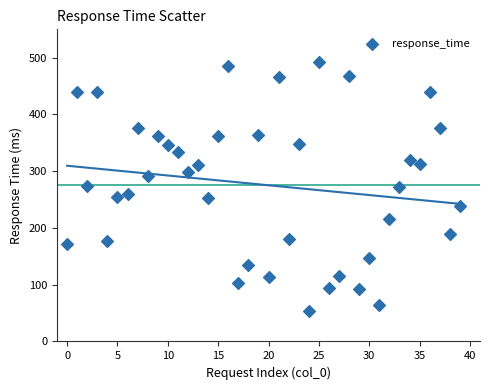

What is the range of Y values (max minus min)?

439